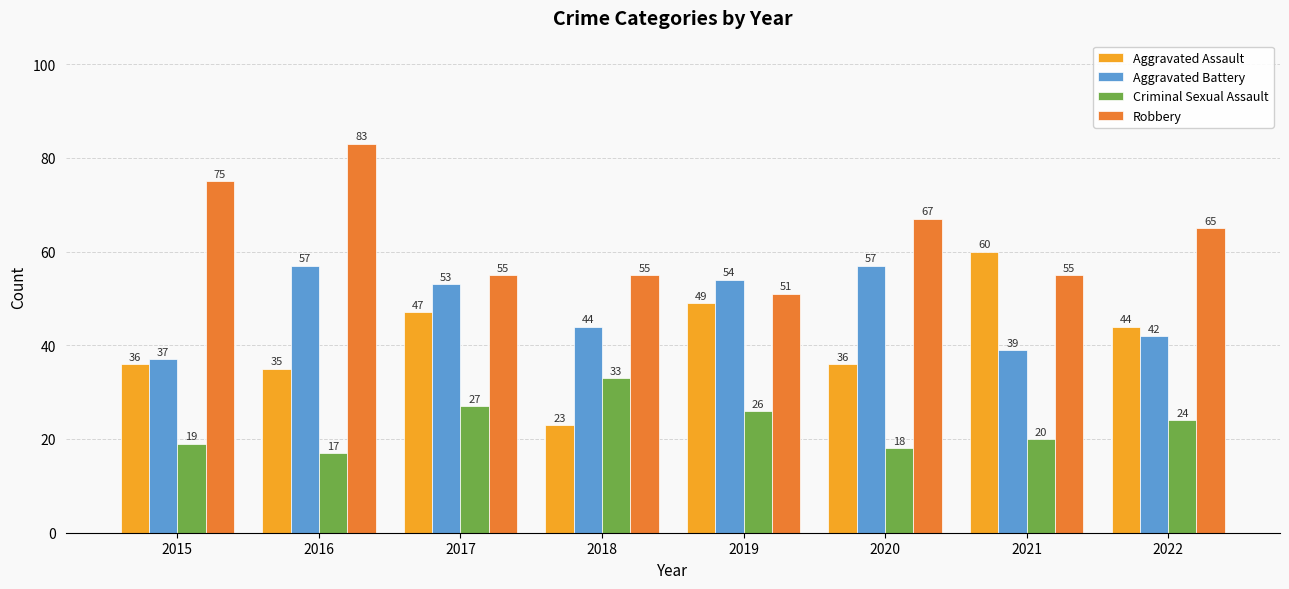

What is the minimum value for Criminal Sexual Assault?

17